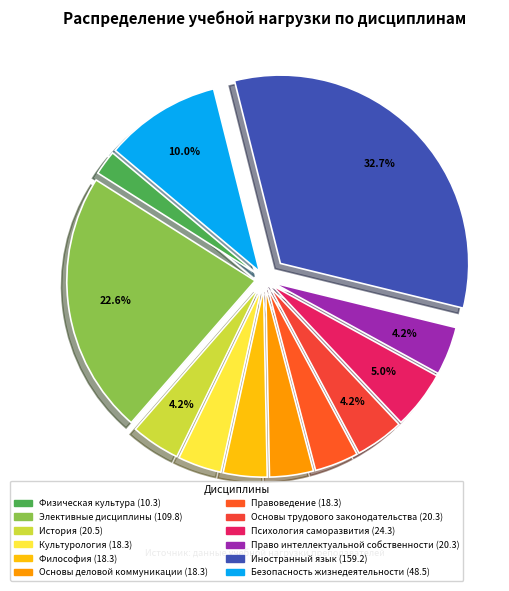

What is the largest slice in the pie chart?

Иностранный язык